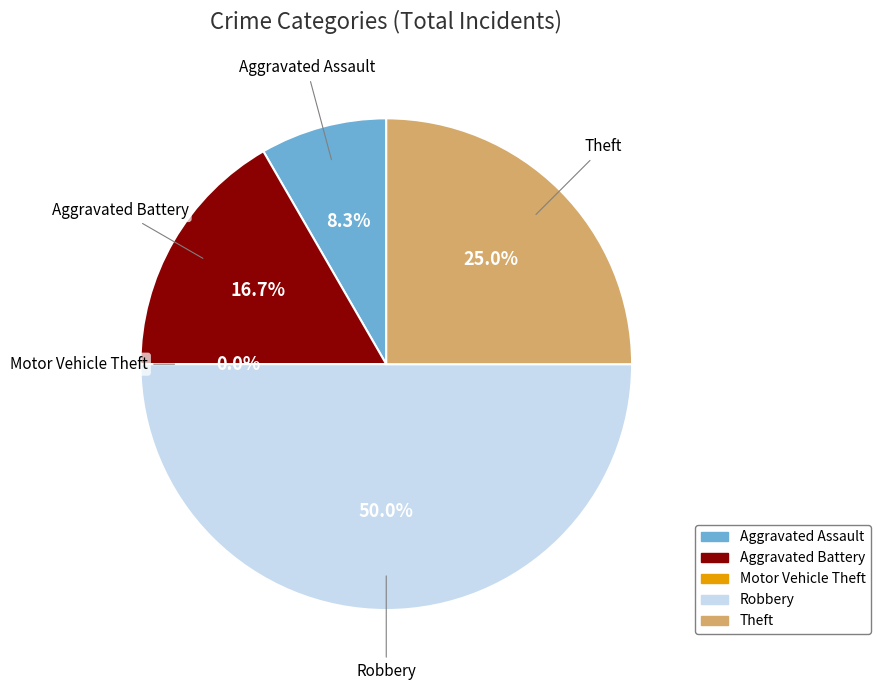

Between Motor Vehicle Theft and Aggravated Battery, which is larger?

Aggravated Battery